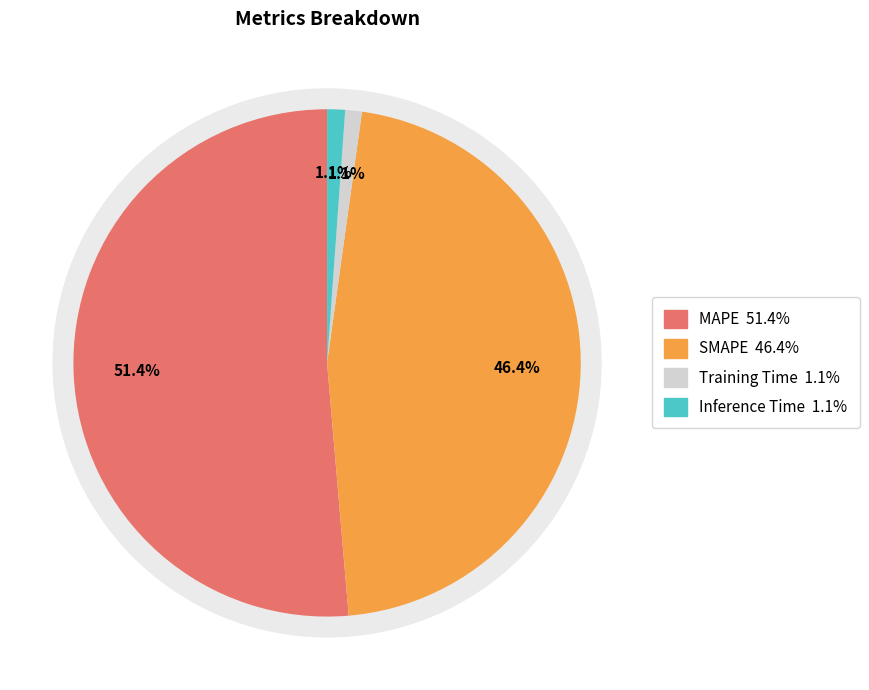

Is there a majority slice in this chart?

Yes